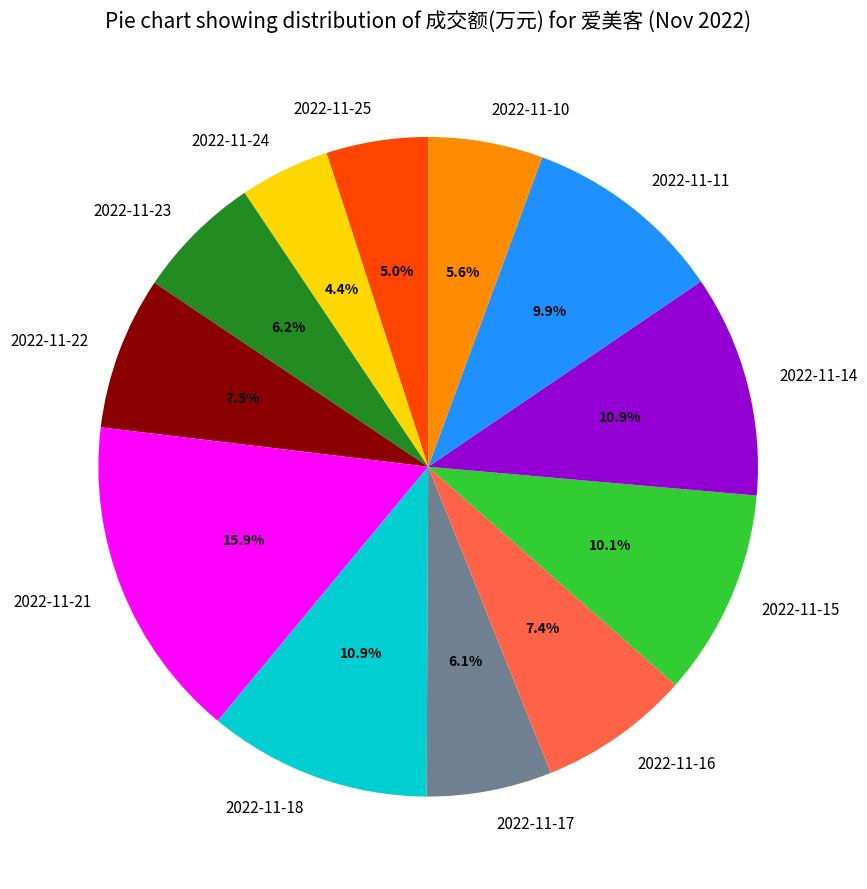

Is the sum of 2022-11-11 and 2022-11-16 greater than half?

No